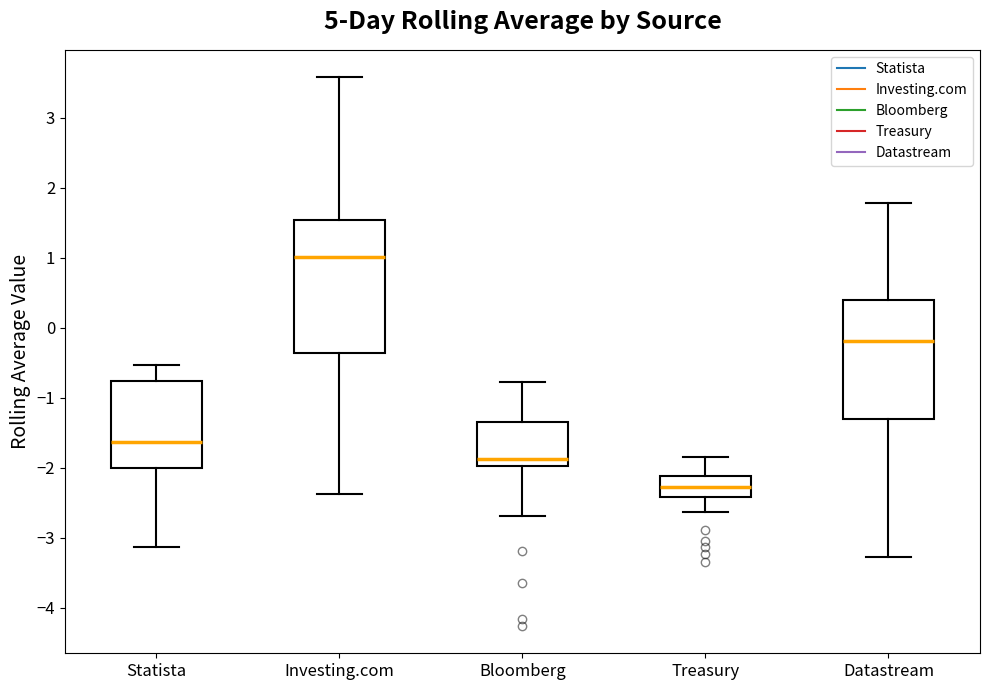

Reading left to right, read every box against the y-axis: the position of its median line, the range the box covers, and the ends of its whiskers. The values are not printed on the chart, so give them approximately, as read against the axis.

Statista: median -1.6, box -2.0 to -0.8, whiskers -3.1 to -0.5
Investing.com: median 1.0, box -0.4 to 1.5, whiskers -2.4 to 3.6
Bloomberg: median -1.9, box -2.0 to -1.3, whiskers -2.7 to -0.8
Treasury: median -2.3, box -2.4 to -2.1, whiskers -2.6 to -1.8
Datastream: median -0.2, box -1.3 to 0.4, whiskers -3.3 to 1.8